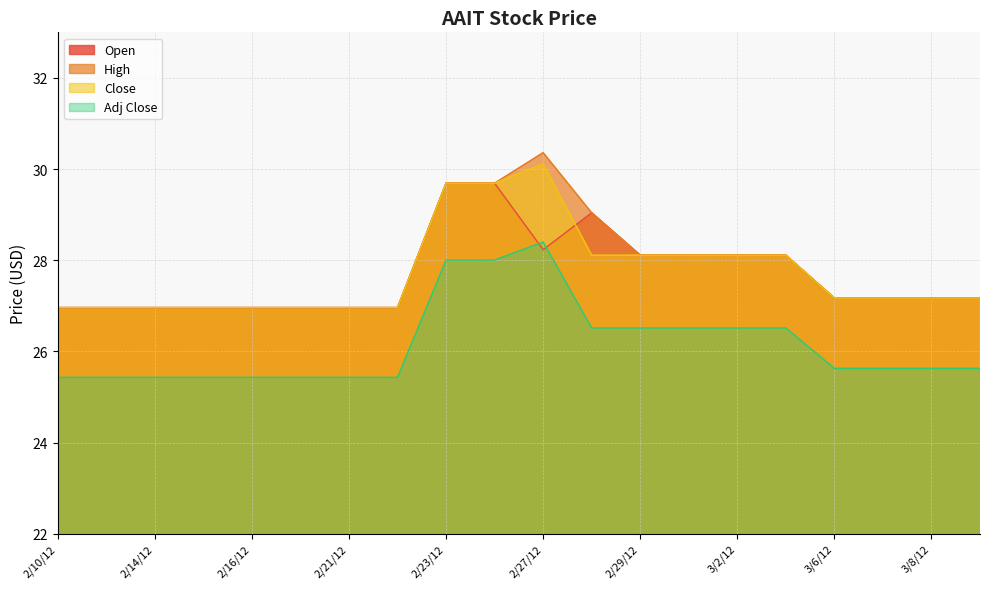

What is the label of the 9th point from the right?

2/28/12